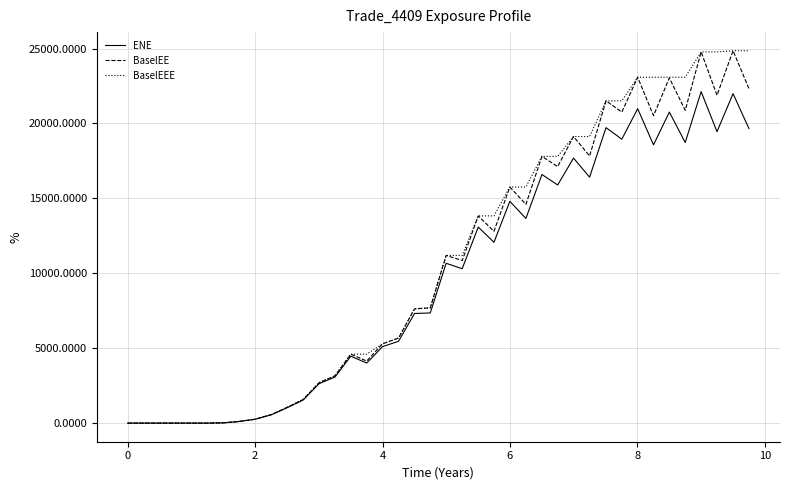

What is the highest value of the BaselEEE series?

24857.2